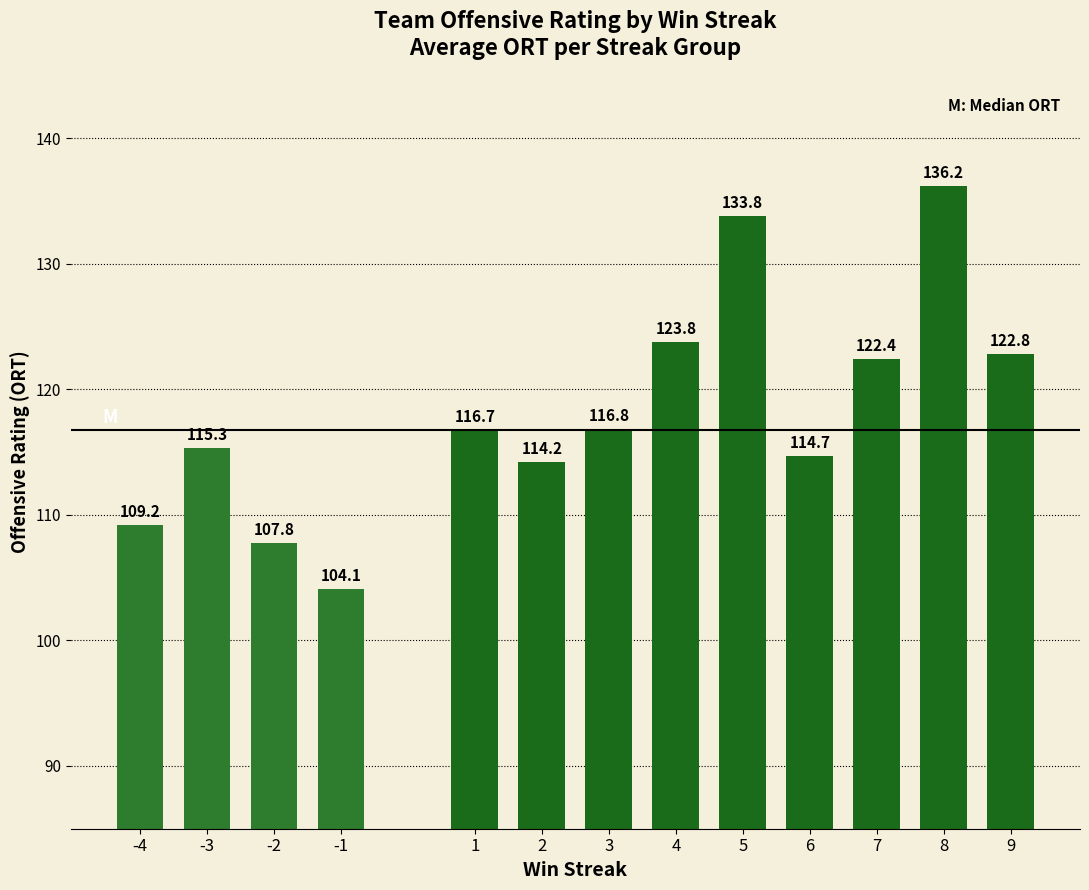

Where does the data first go above 116?

1